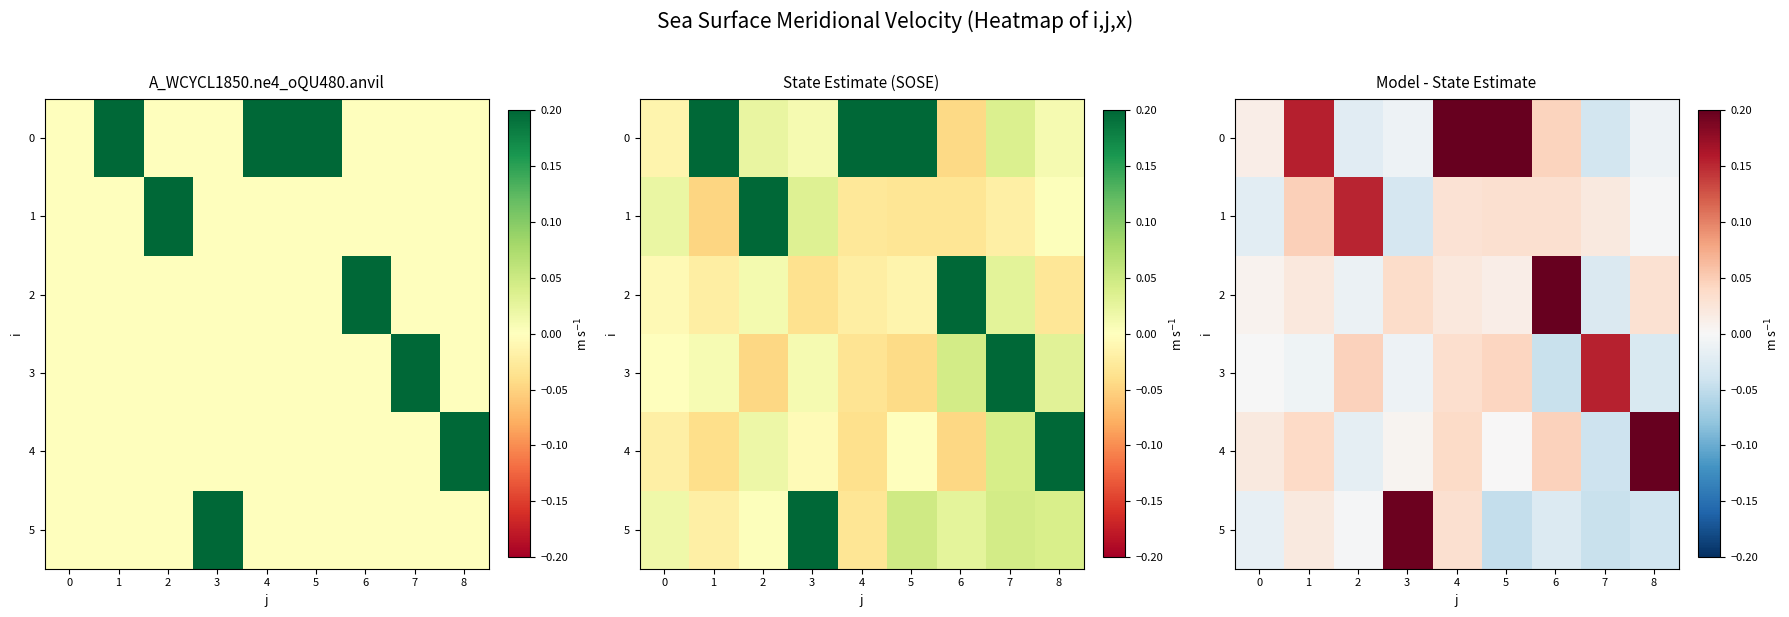

At 3, list the series in order from smallest to largest.

1, 3, 0, 4, 2, 5